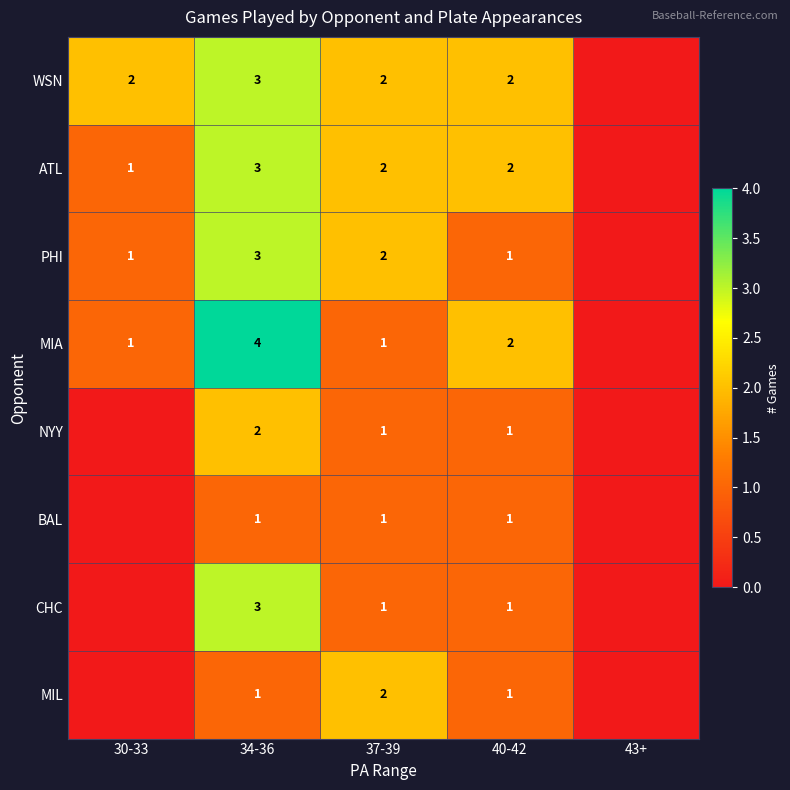

The value of NYY at 34-36 is 1. True or false?

False